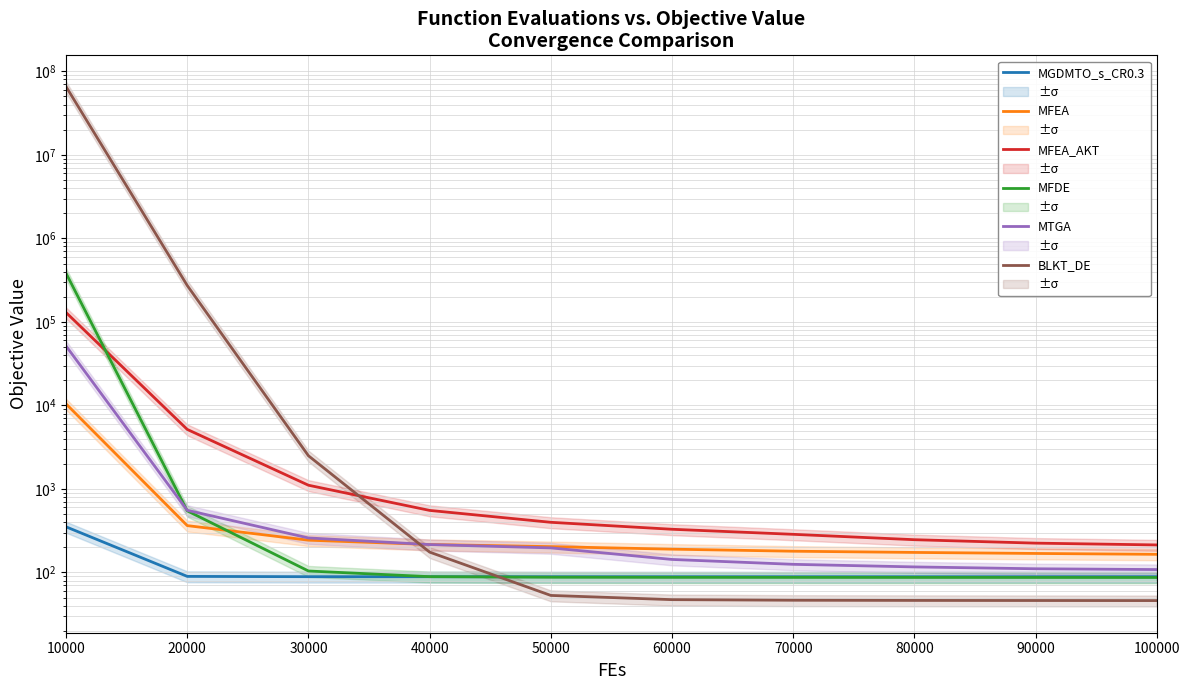

List the series in order of their peak value, highest first.

BLKT_DE, MFDE, MFEA_AKT, MTGA, MFEA, MGDMTO_s_CR0.3